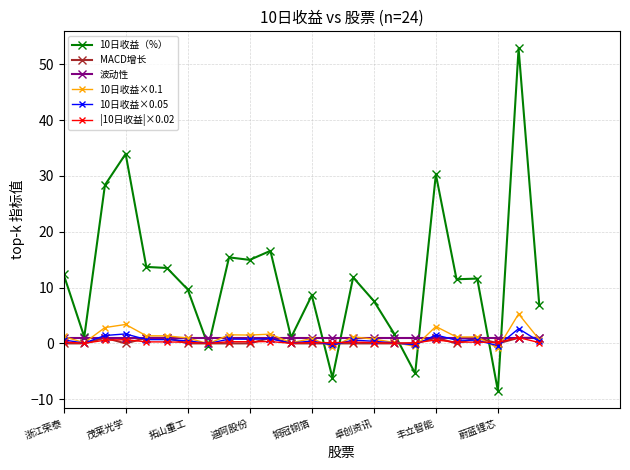

Which series has the largest total across all categories?

10日收益（%）